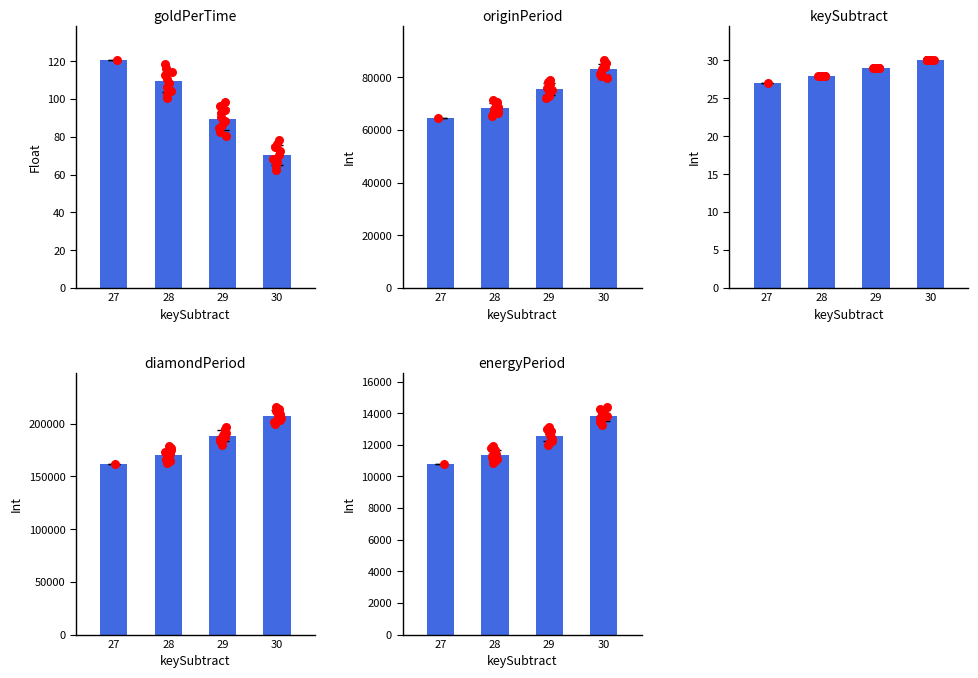

Which series contains the lowest Y value?

keySubtract